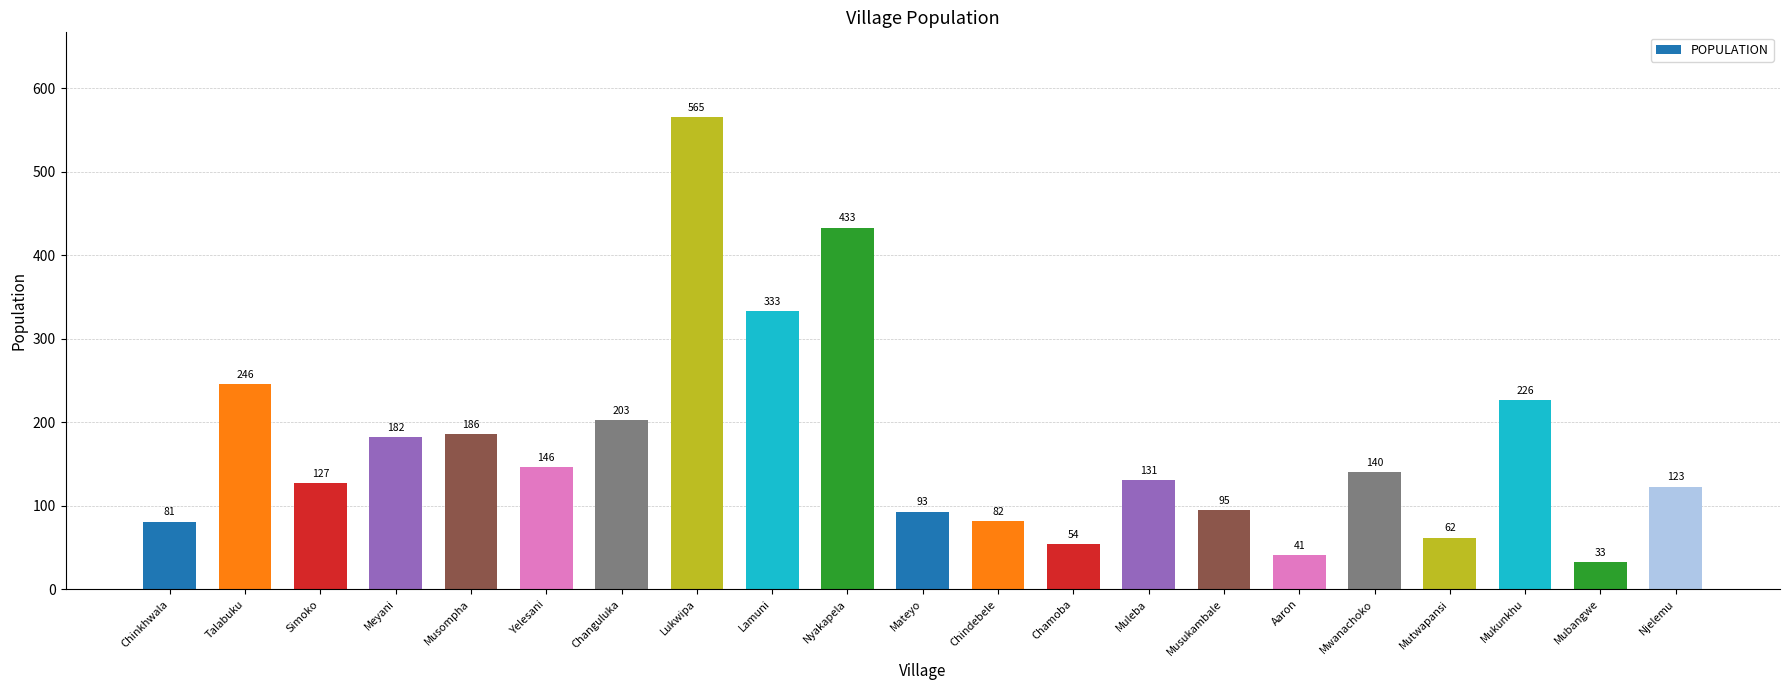

Where is the data nearest to the value 299?

Lamuni